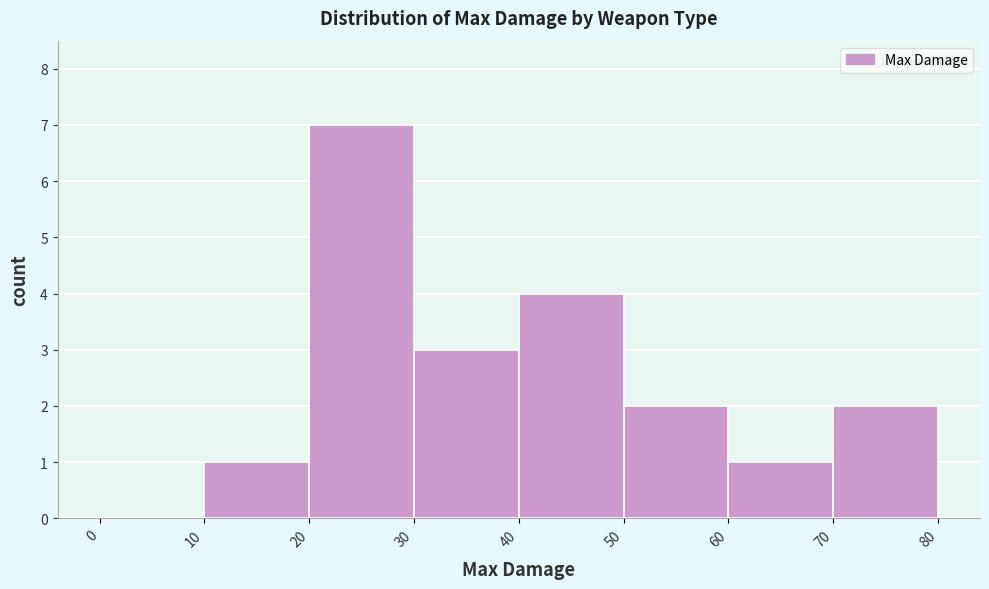

Over which range of the x-axis is the bar tallest?

20 to 30